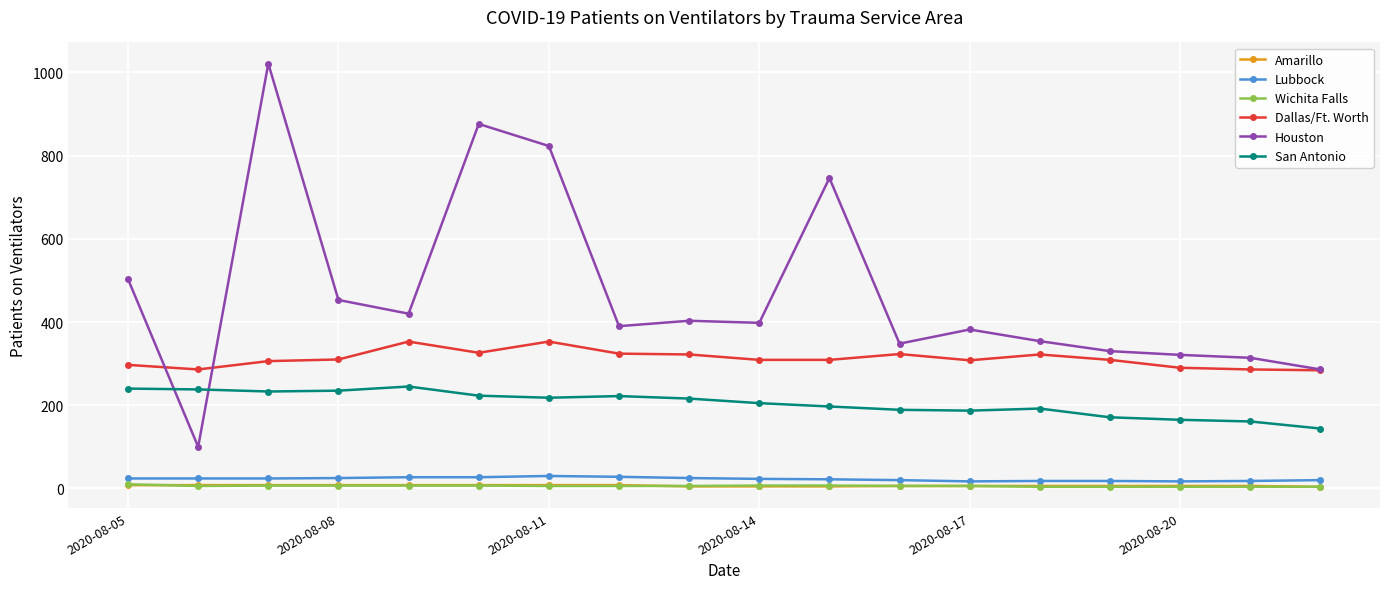

What is the greatest value displayed?

1021